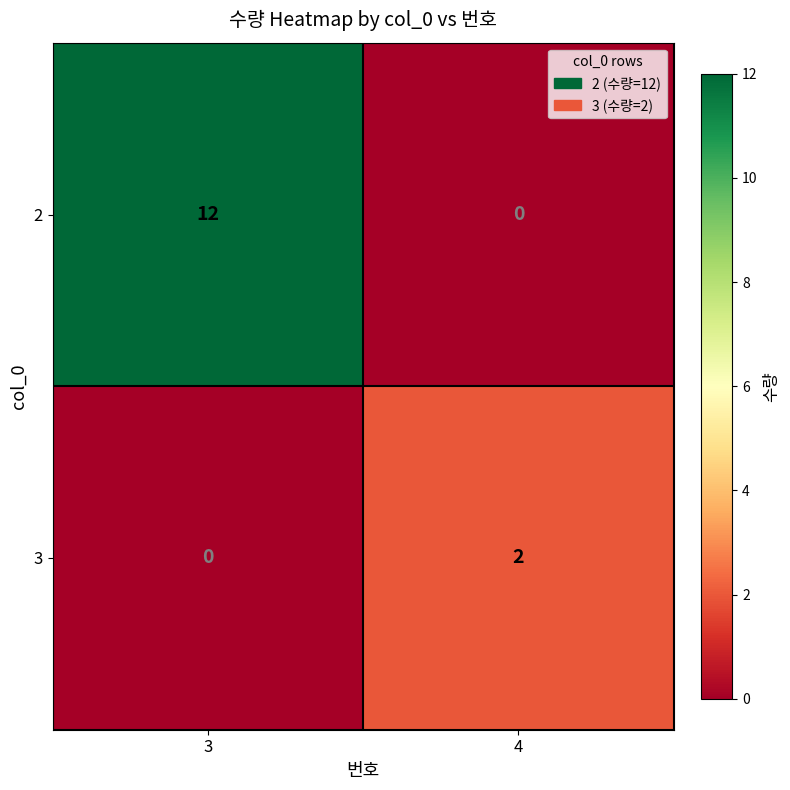

Rank the series by their average value, from highest to lowest.

2, 3